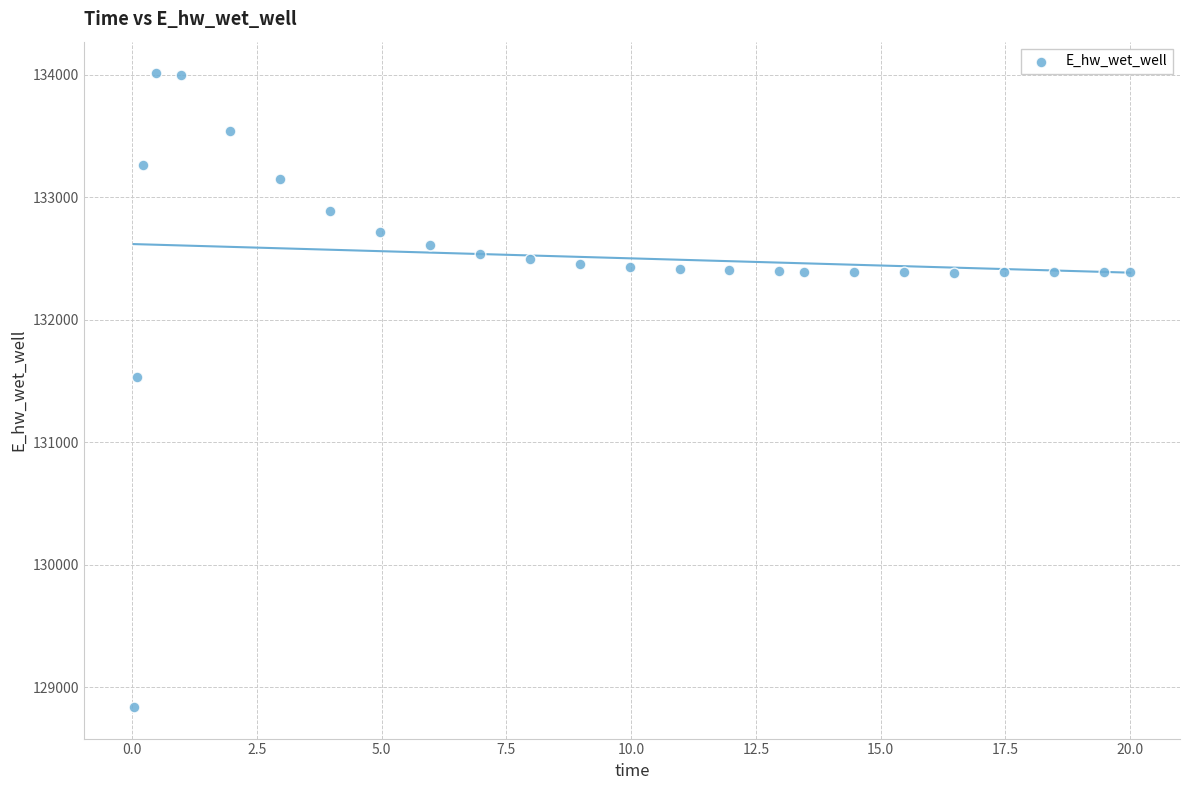

What Y value in the scatter plot is closest to 131425?

131536.9